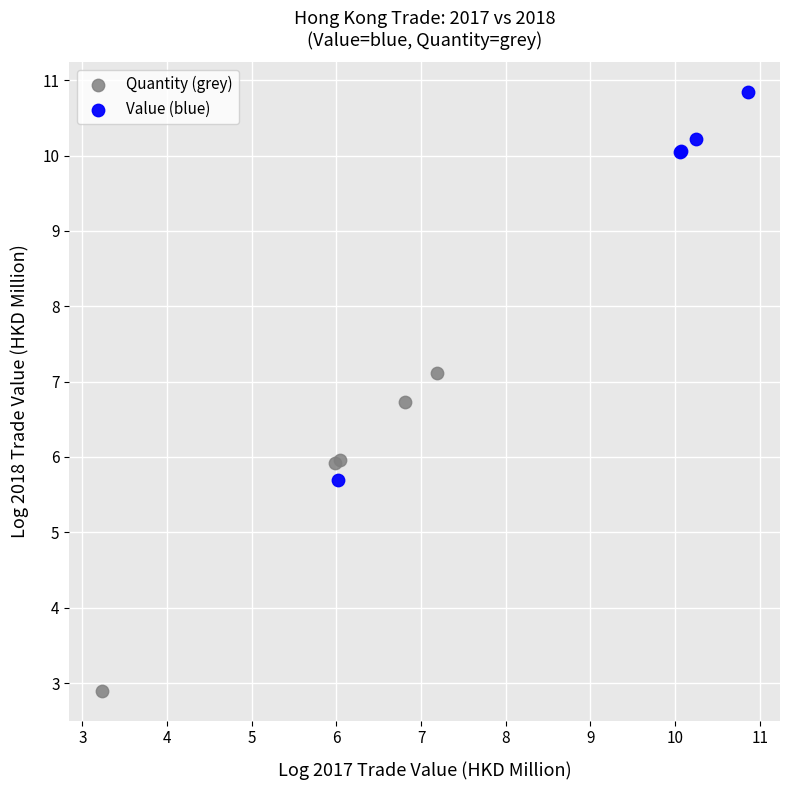

Which series contains the highest Y value?

Value (blue)